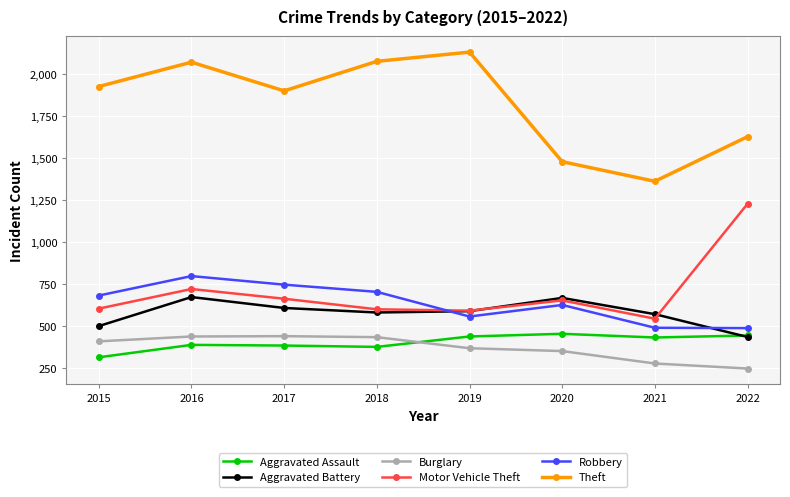

Is it true that Robbery equals 704 at 2018?

True